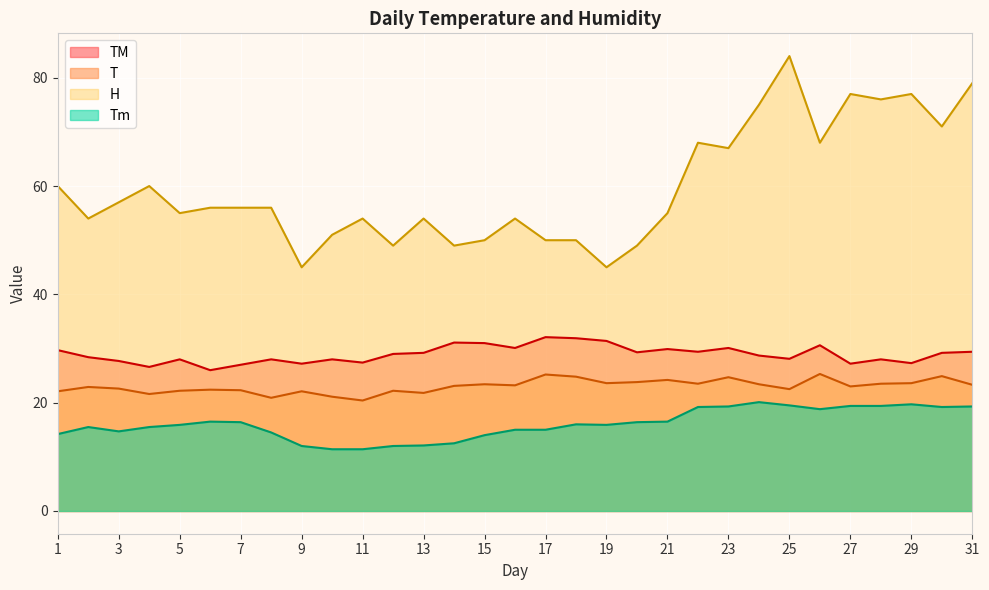

What is the spread (max minus min) of values at 1?

45.8